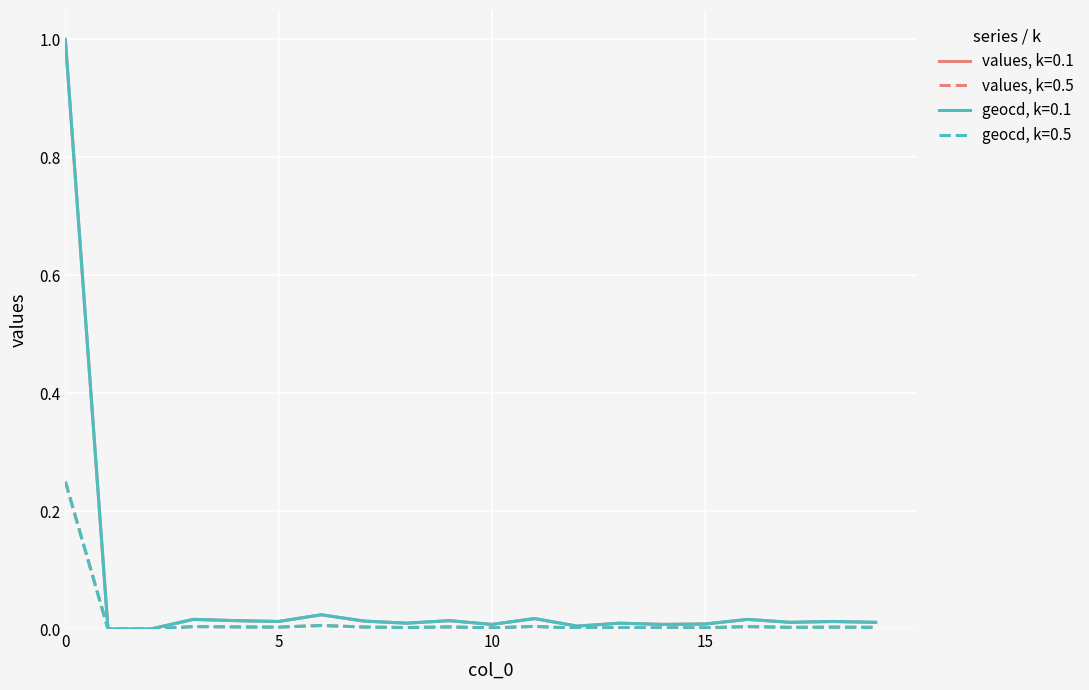

What is the greatest value displayed?

1.0